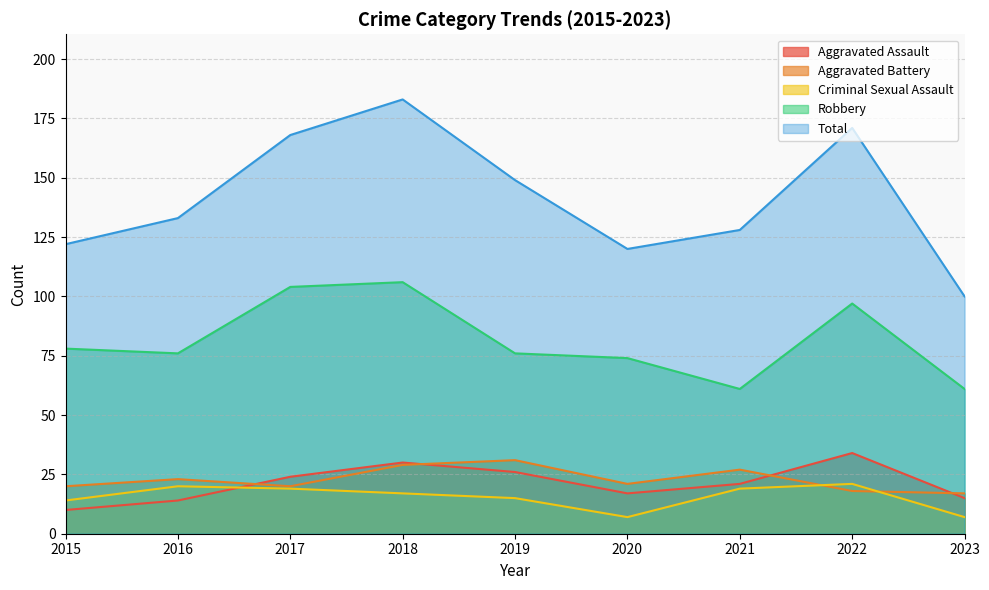

Does the chart have visible grid lines?

Yes